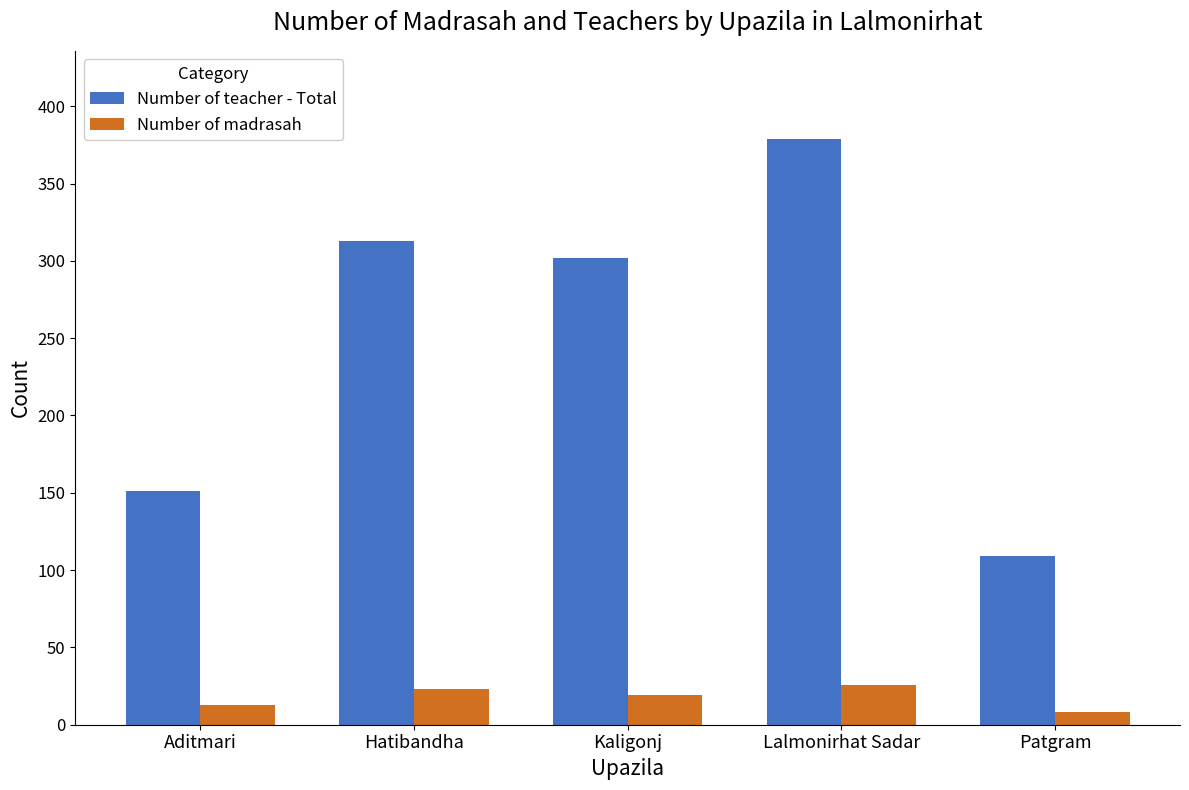

List the series in order of their overall mean, lowest first.

Number of madrasah, Number of teacher - Total